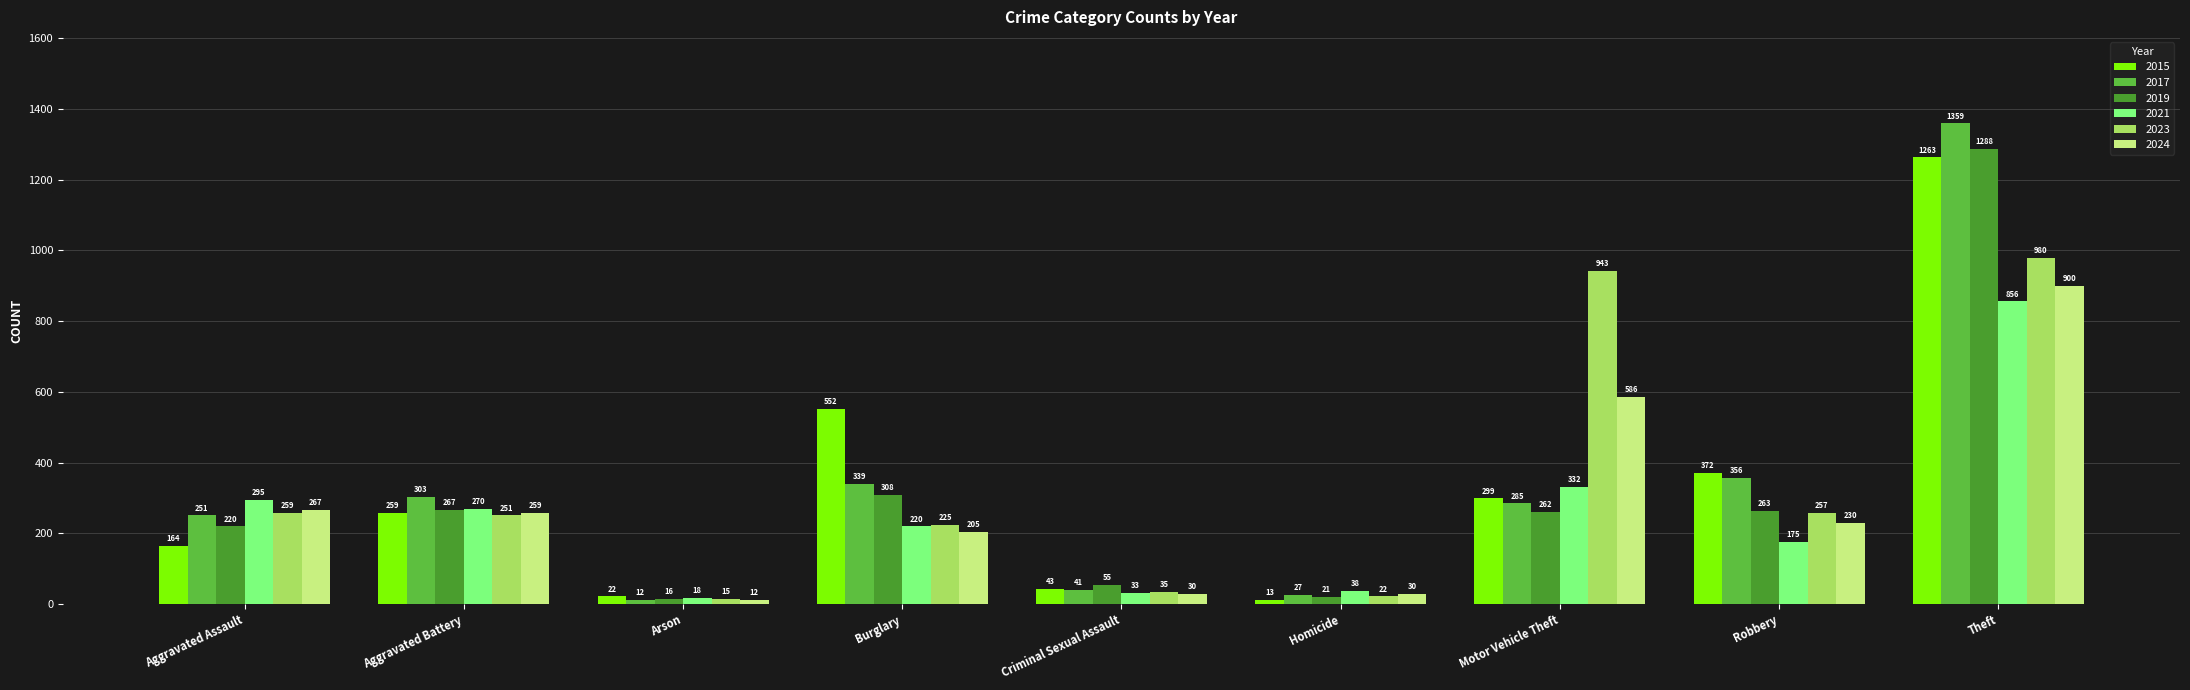

Is the value of 2017 at Aggravated Battery greater than the value of 2023 at Aggravated Assault?

Yes